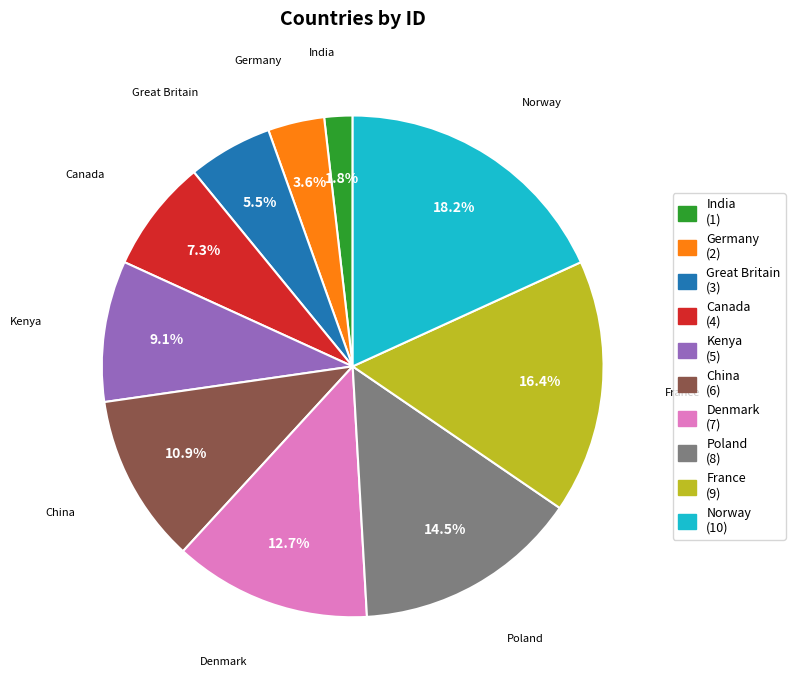

To the nearest percent, what is the difference between the largest and smallest slice percentages?

16%